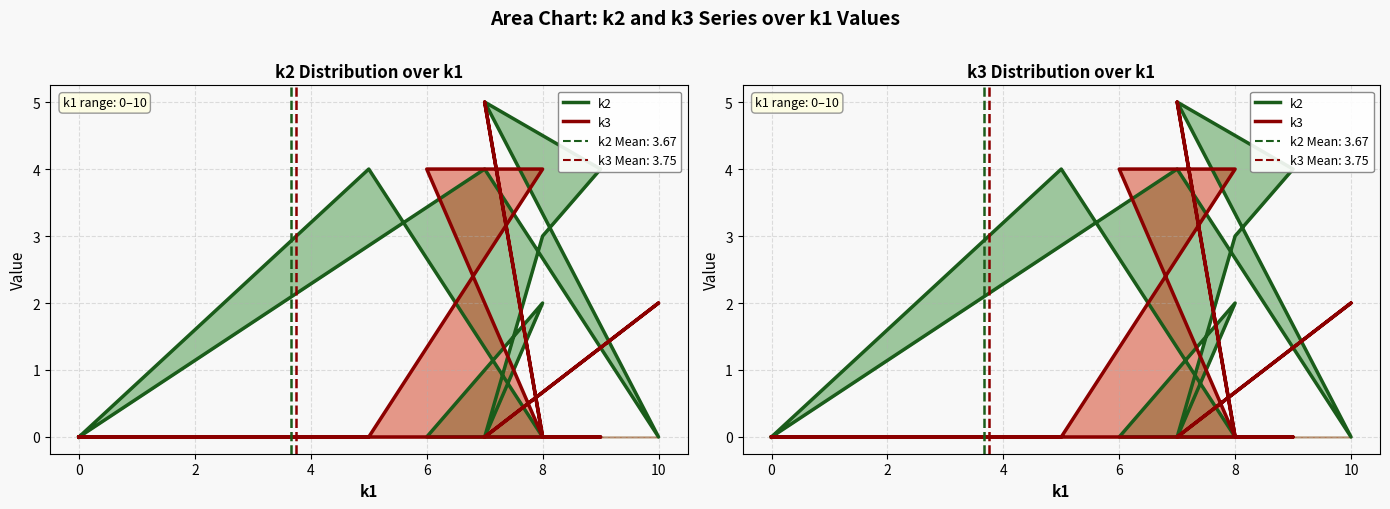

Between 10 and 0, which is larger?

10